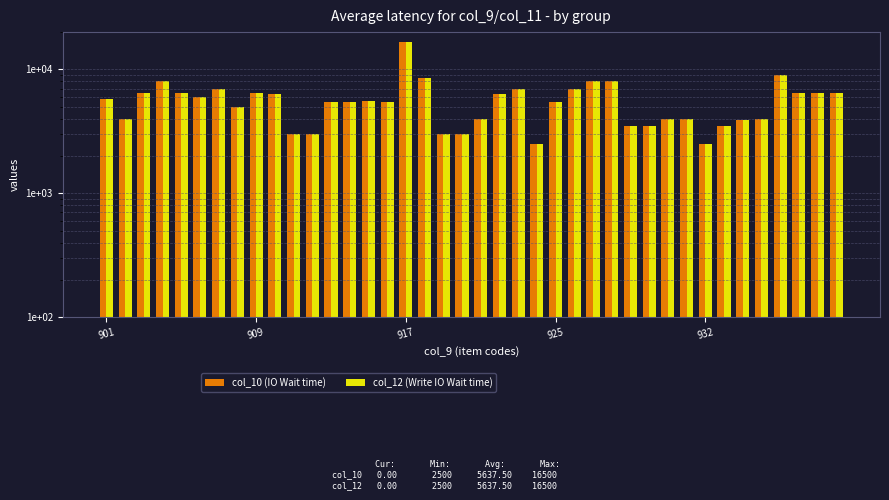

At which label is col_10 (IO Wait time) closest to 9500?

36